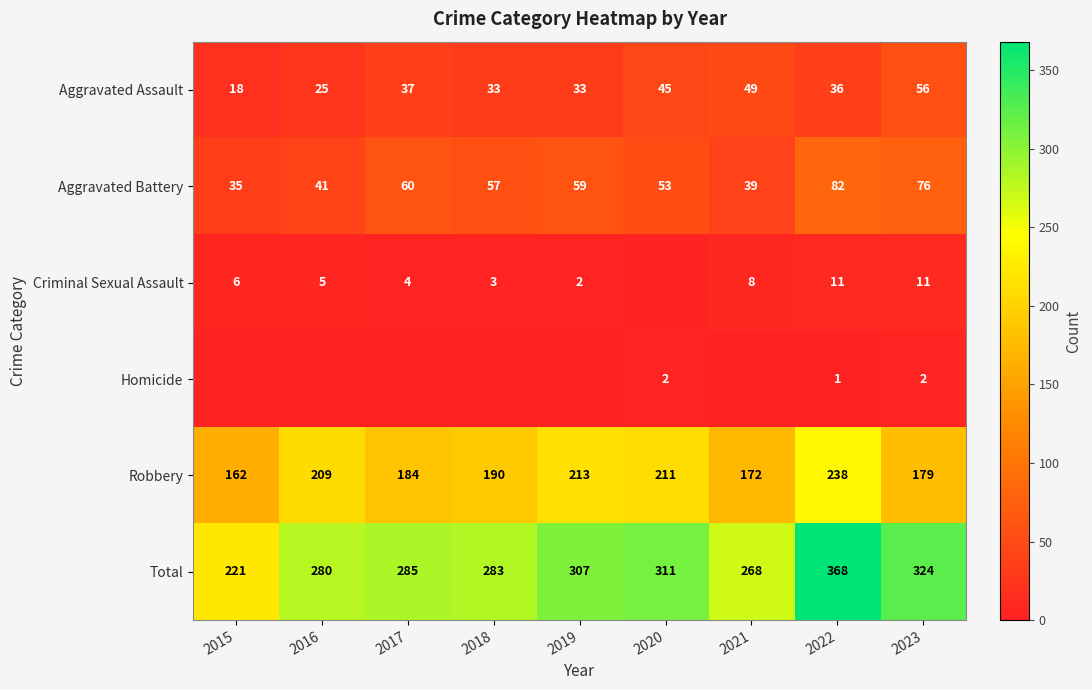

The value of Aggravated Assault at 2021 is 76. True or false?

False